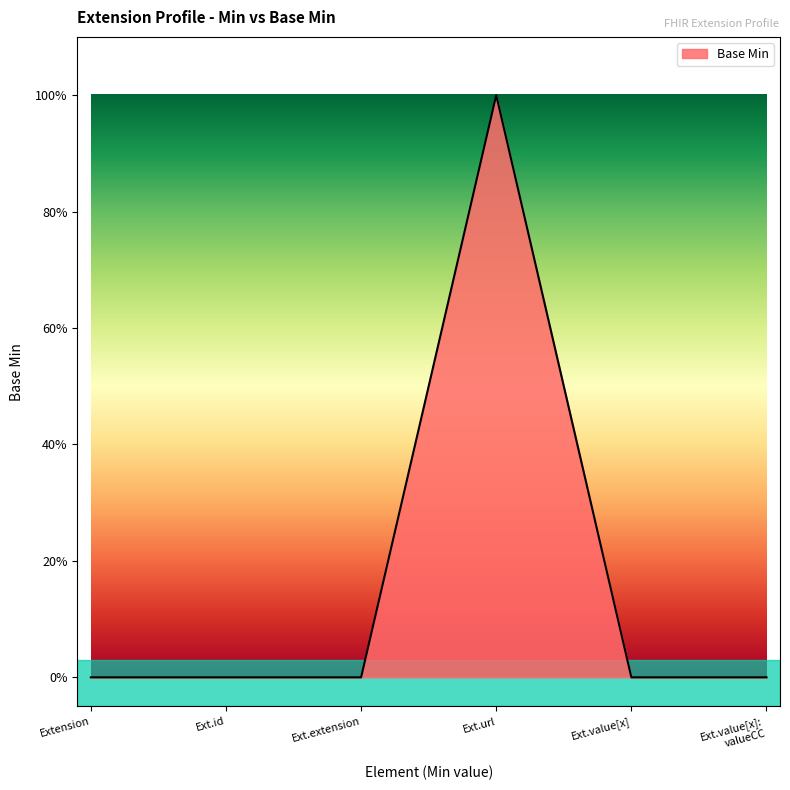

Rank the categories by value from lowest to highest.

Extension, Ext.id, Ext.extension, Ext.value[x], Ext.value[x]: valueCC, Ext.url